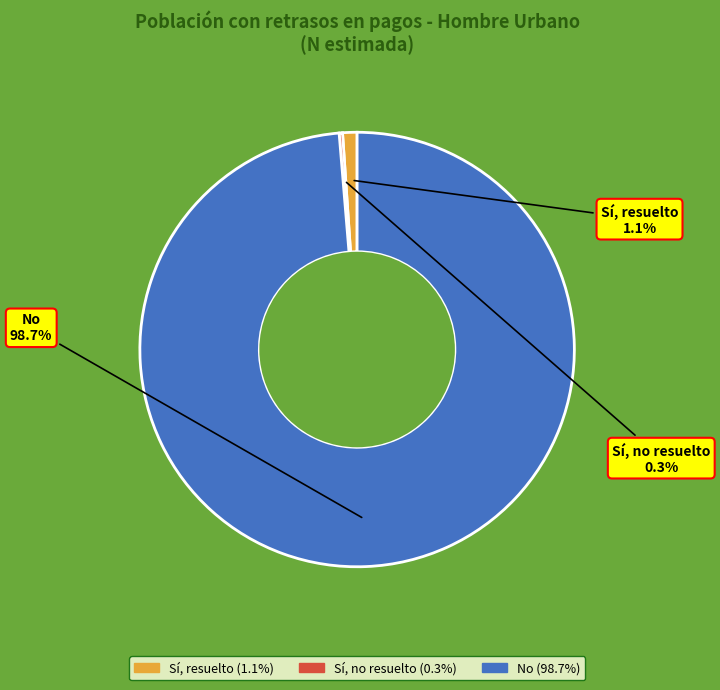

To the nearest percent, what is the difference between the largest and smallest slice percentages?

98%